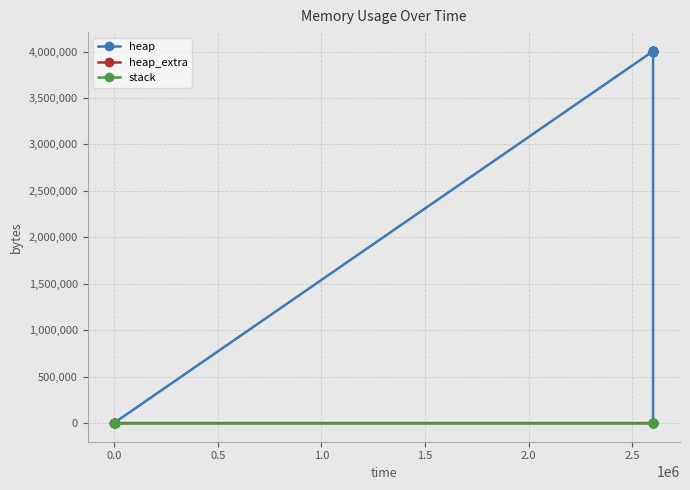

What are all the series names shown in the legend?

heap, heap_extra, stack